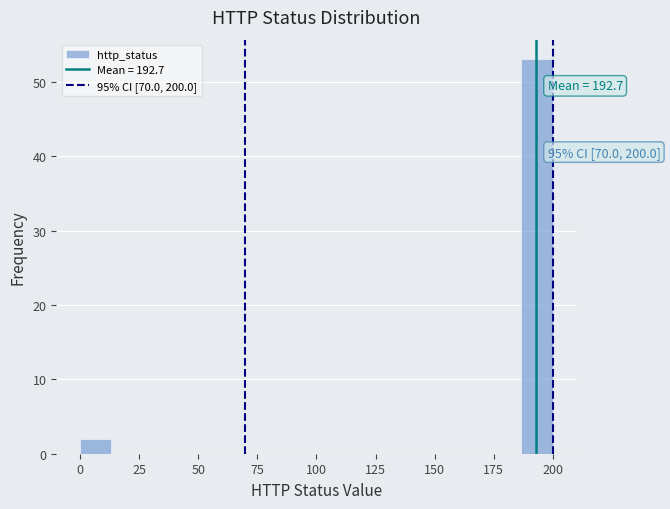

Read against the x-axis, roughly where is the centre of the tallest bar?

195